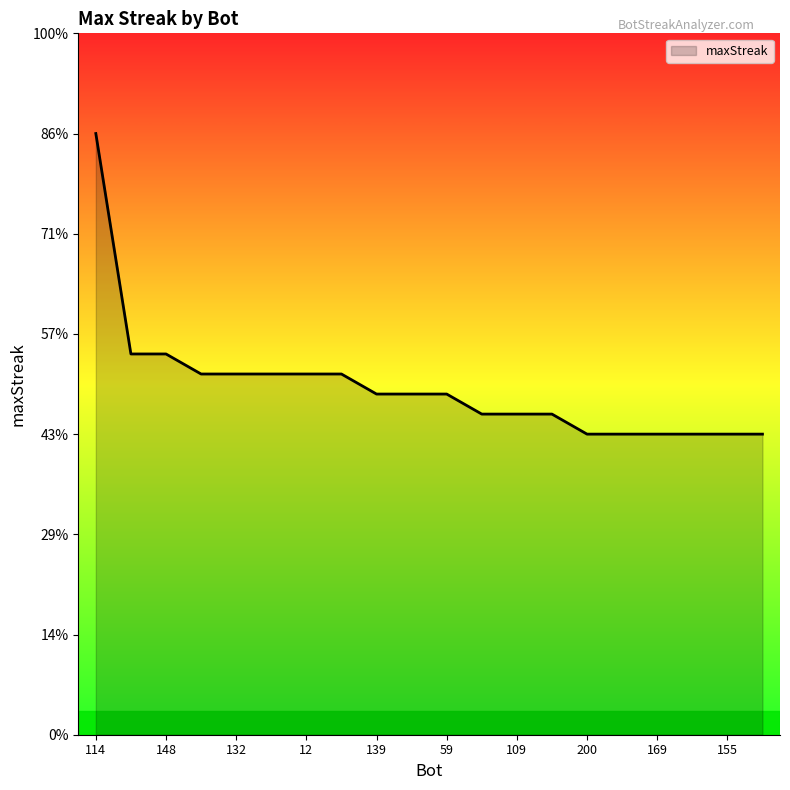

Reading left to right, what are all the values shown in this chart?

30	19	19	18	18	18	18	18	17	17	17	16	16	16	15	15	15	15	15	15